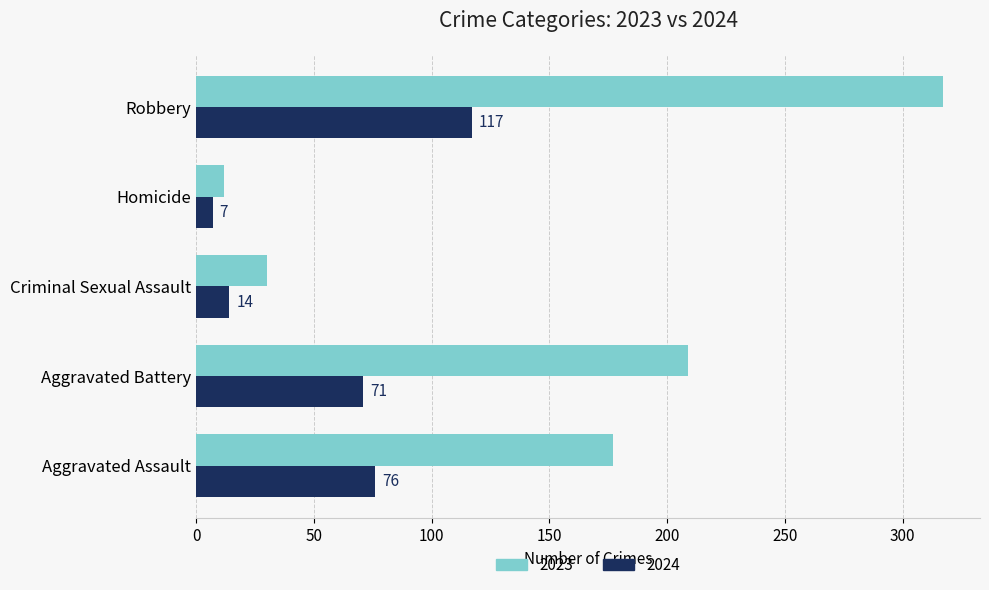

The value of 2024 at Aggravated Assault is 32. True or false?

False